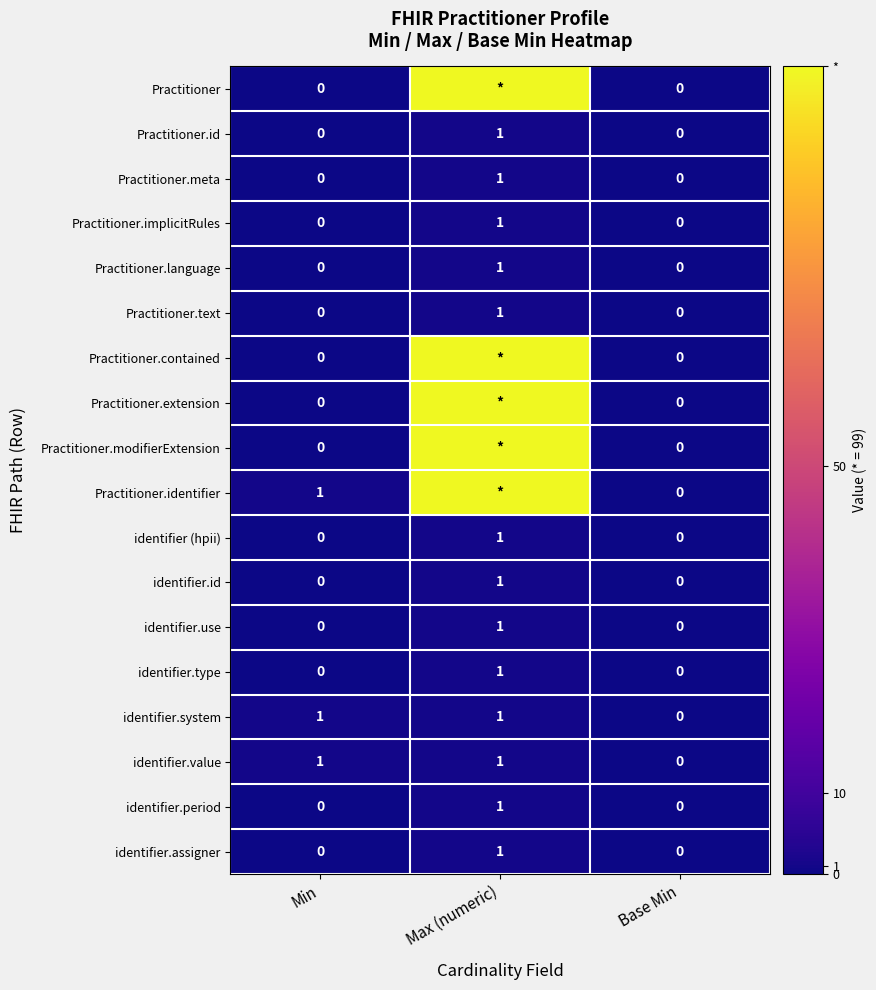

Count the Practitioner.implicitRules values in the range 0 to 1.

3